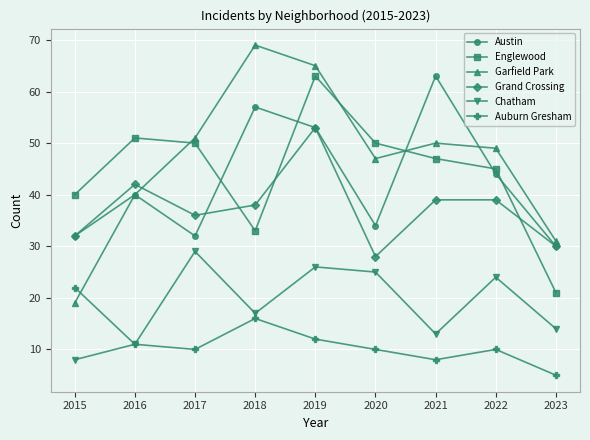

At which category does Austin reach its first local peak?

2016